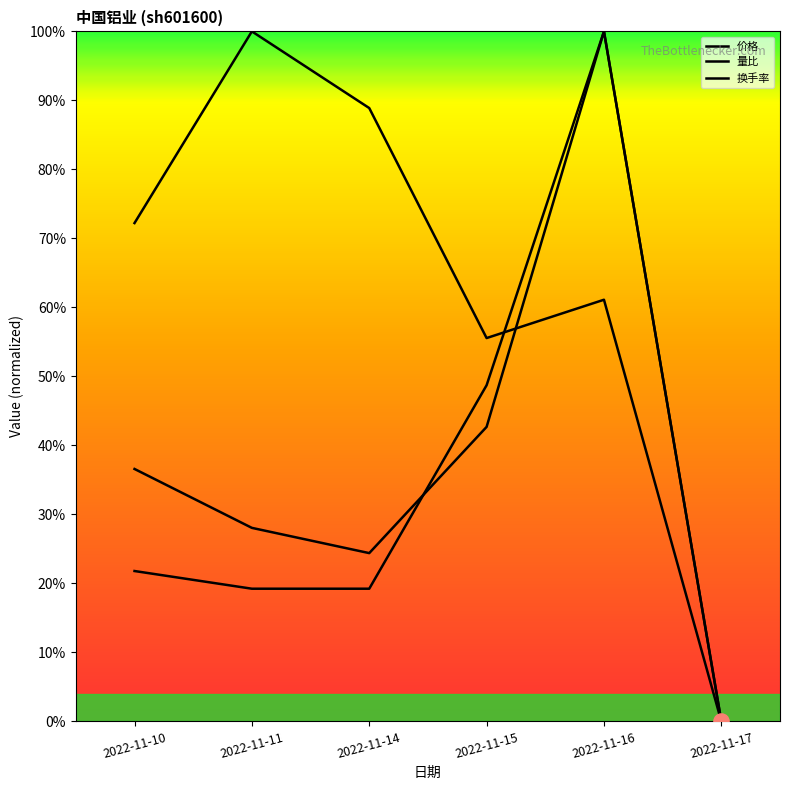

Which series contains the lowest Y value?

价格